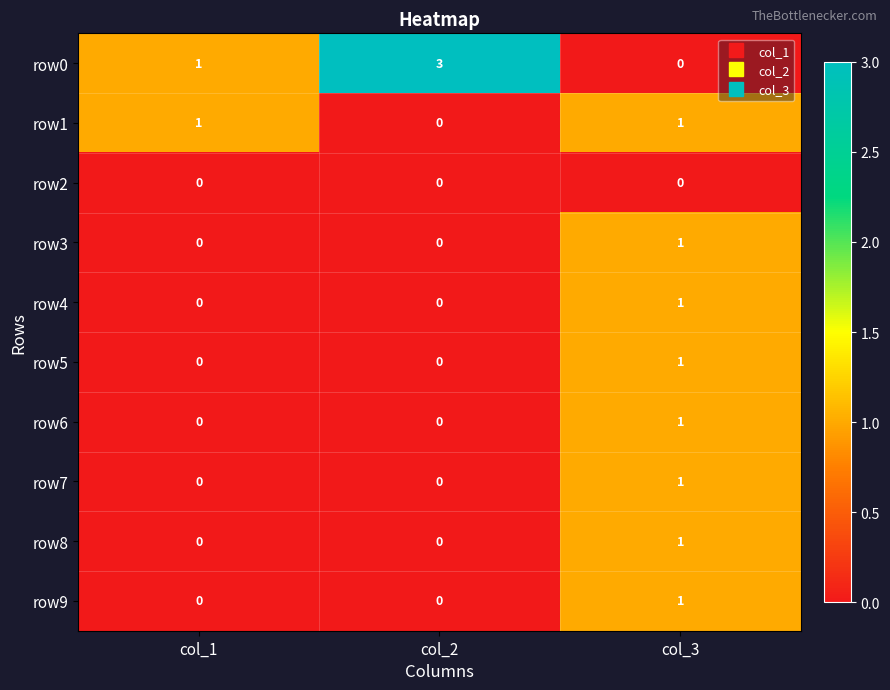

How many row7 values are between 0 and 1?

3